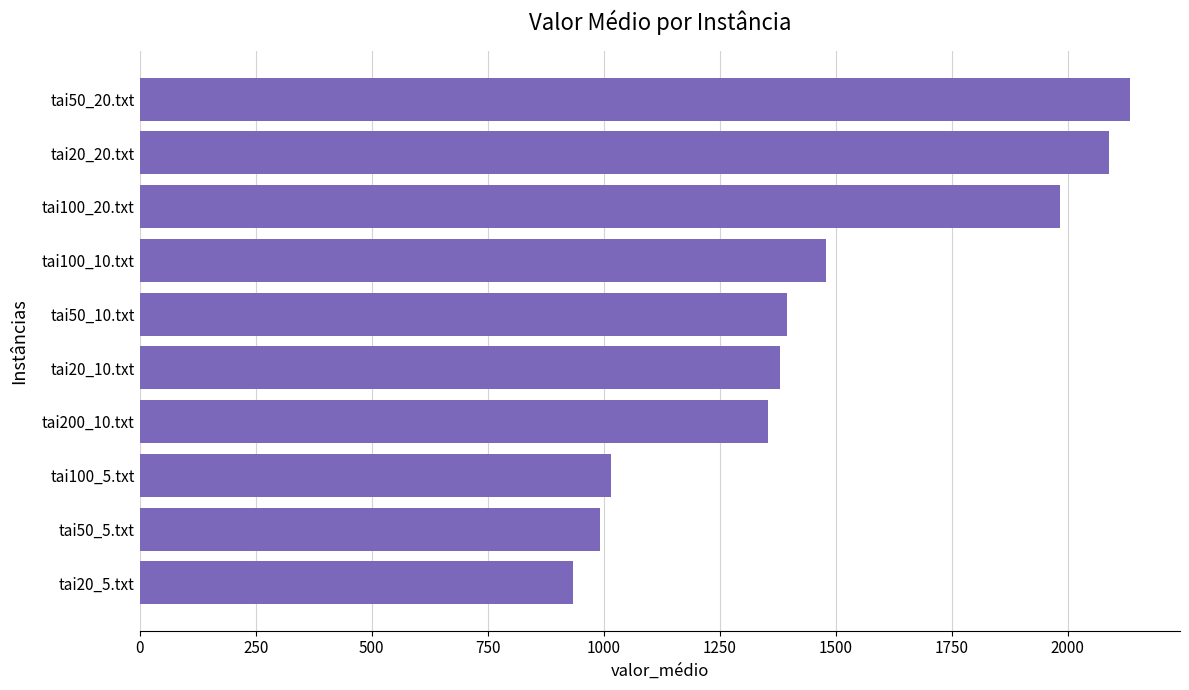

What is the difference between the second highest and second lowest values?

1096.4